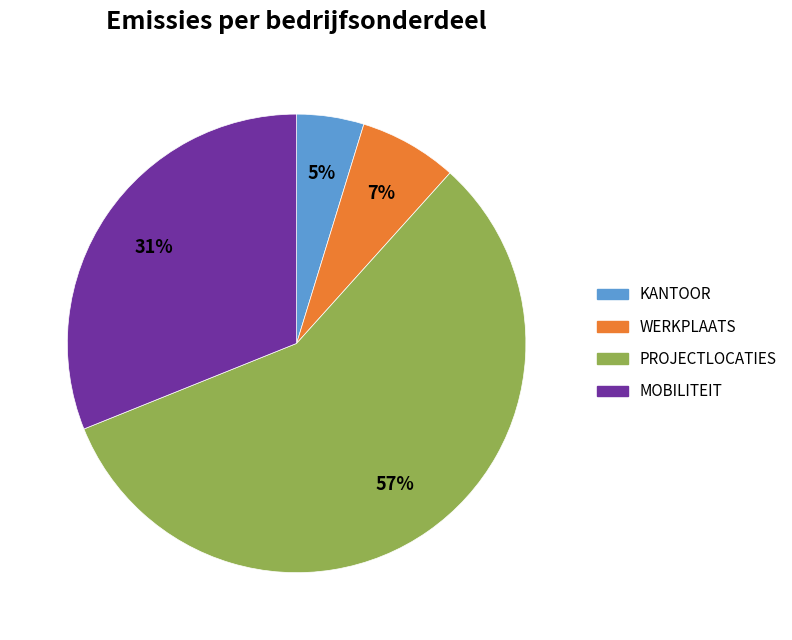

Is the sum of WERKPLAATS and KANTOOR greater than half?

No